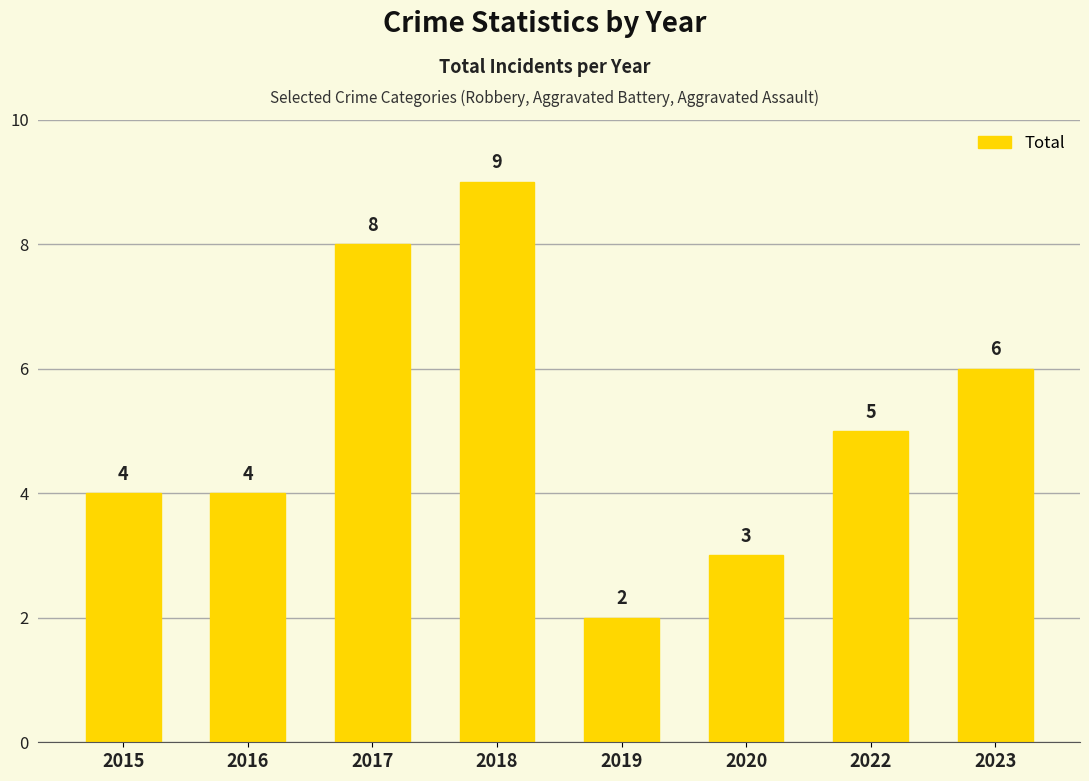

Reading left to right, extract all data points from this chart.

4	4	8	9	2	3	5	6